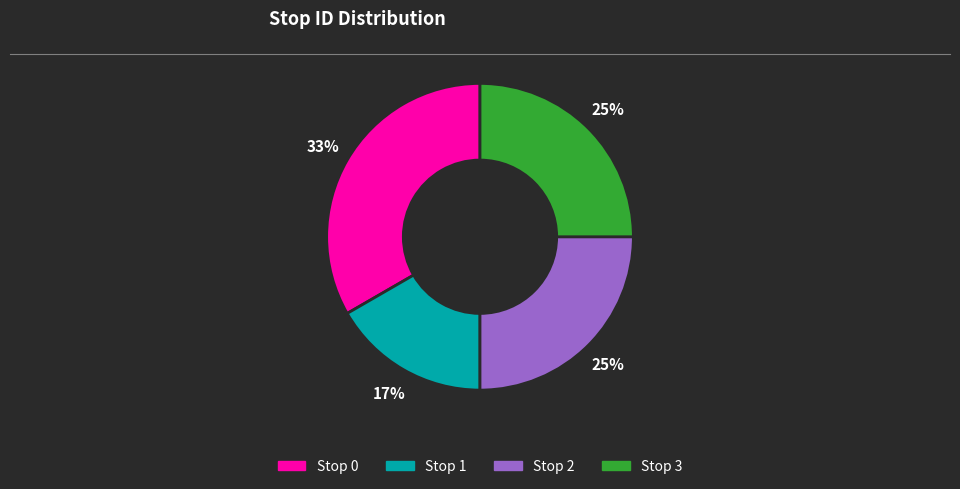

How many slices are in this pie chart?

4